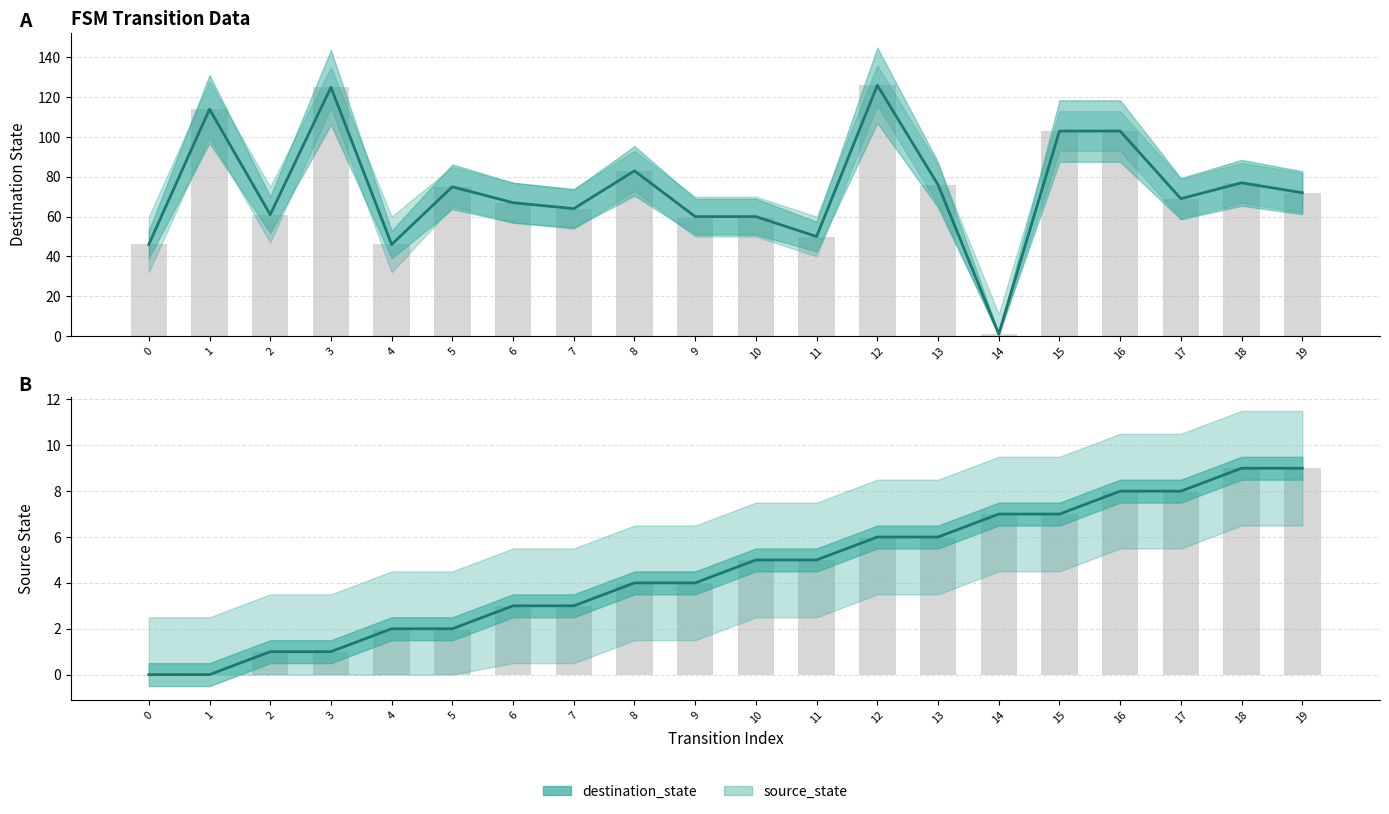

Rank the series by their average value, from lowest to highest.

source_state, destination_state